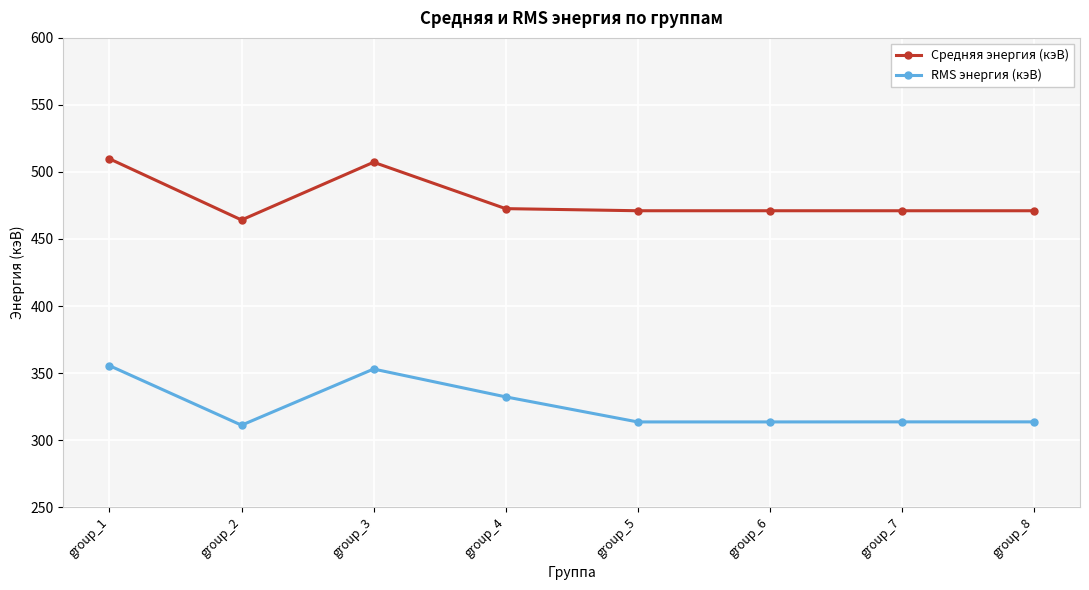

True or false: RMS энергия (кэВ) and Средняя энергия (кэВ) cross at least once.

False